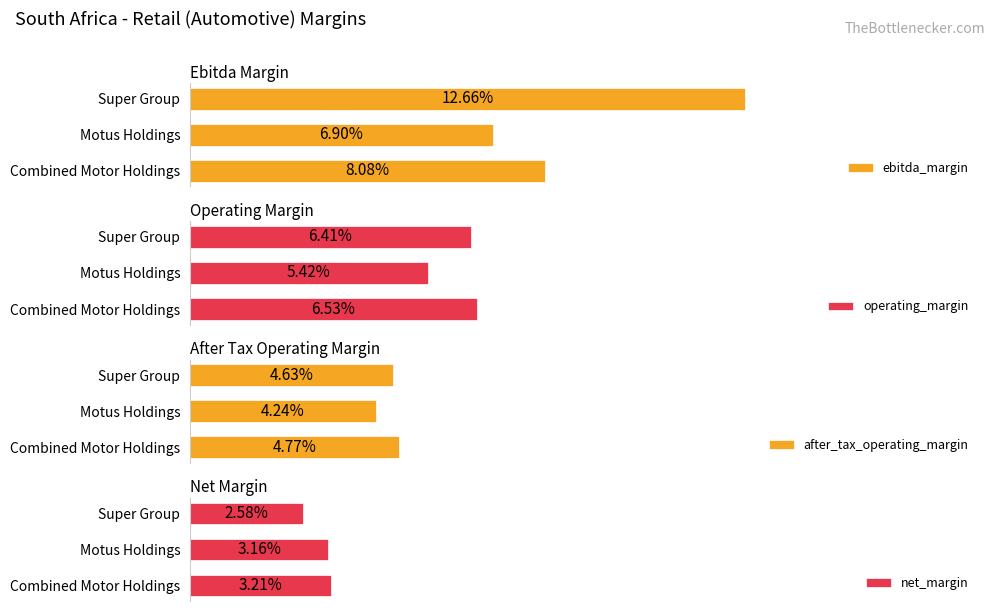

Between Combined Motor Holdings and Super Group, which is larger?

Super Group